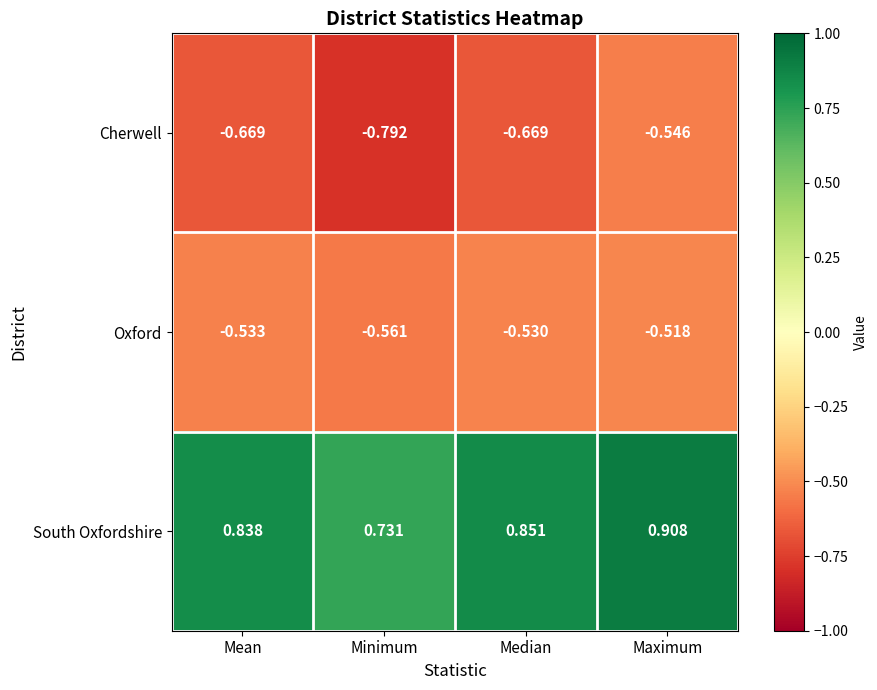

Rank the series at Maximum from highest to lowest value.

South Oxfordshire, Oxford, Cherwell